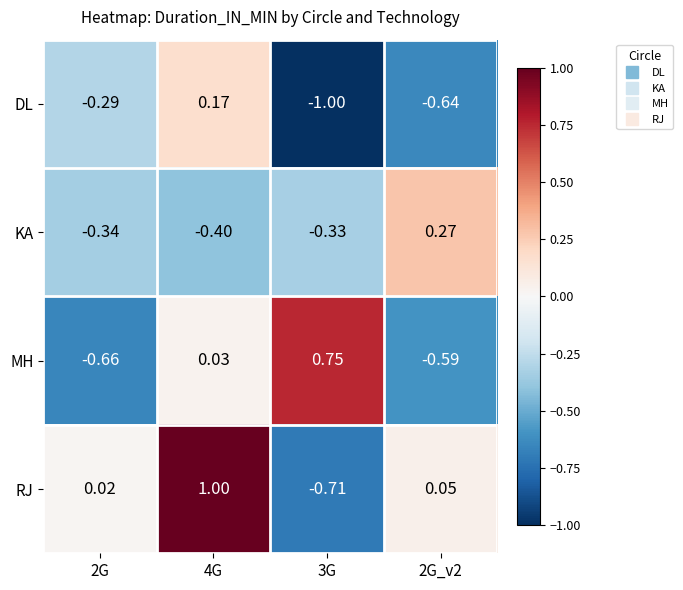

Rank the series at 3G from lowest to highest value.

DL, RJ, KA, MH